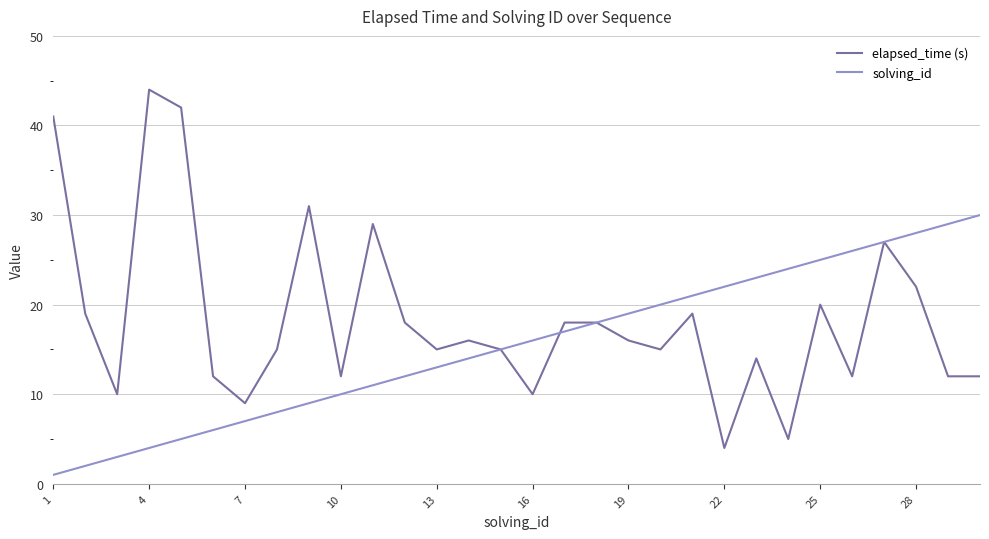

What is the highest value of the elapsed_time (s) series?

44